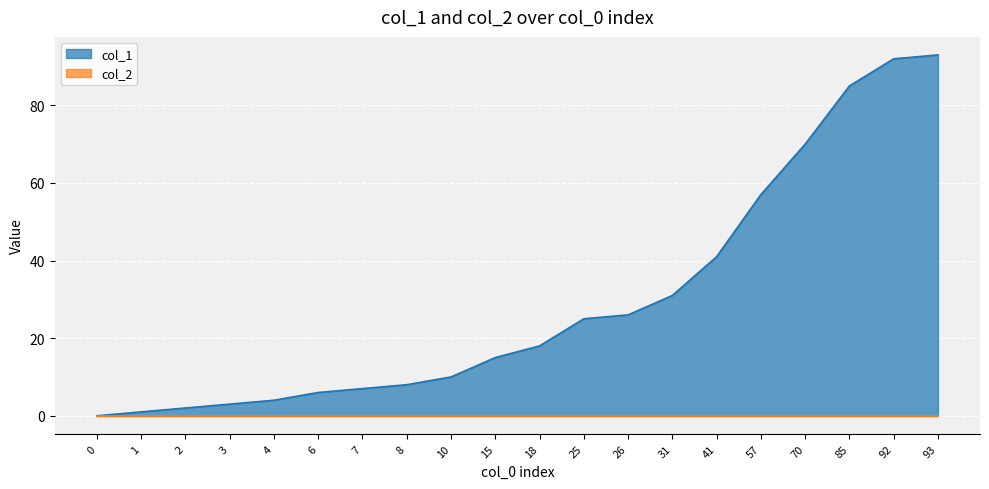

What is the approximate value at 7?

7